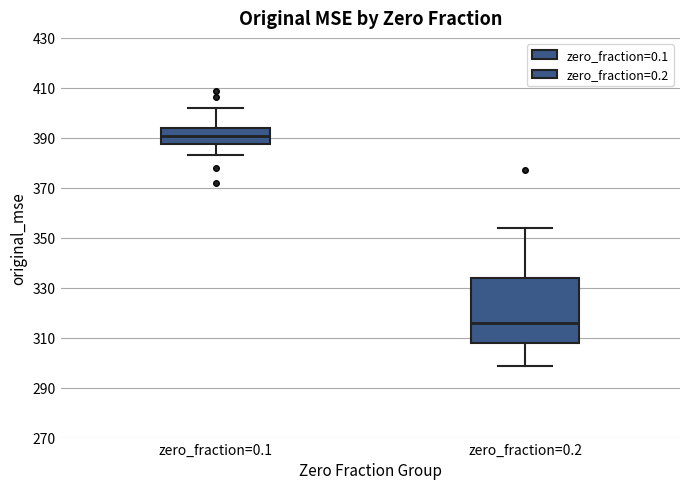

Reading left to right, transcribe this box plot: for each box, give where its median line is, the range the box spans, and where its two whiskers end, as read against the y-axis. The values are not printed on the chart, so give them approximately, as read against the axis.

zero_fraction=0.1: median 390, box 388 to 394, whiskers 382 to 402
zero_fraction=0.2: median 316, box 308 to 334, whiskers 298 to 354